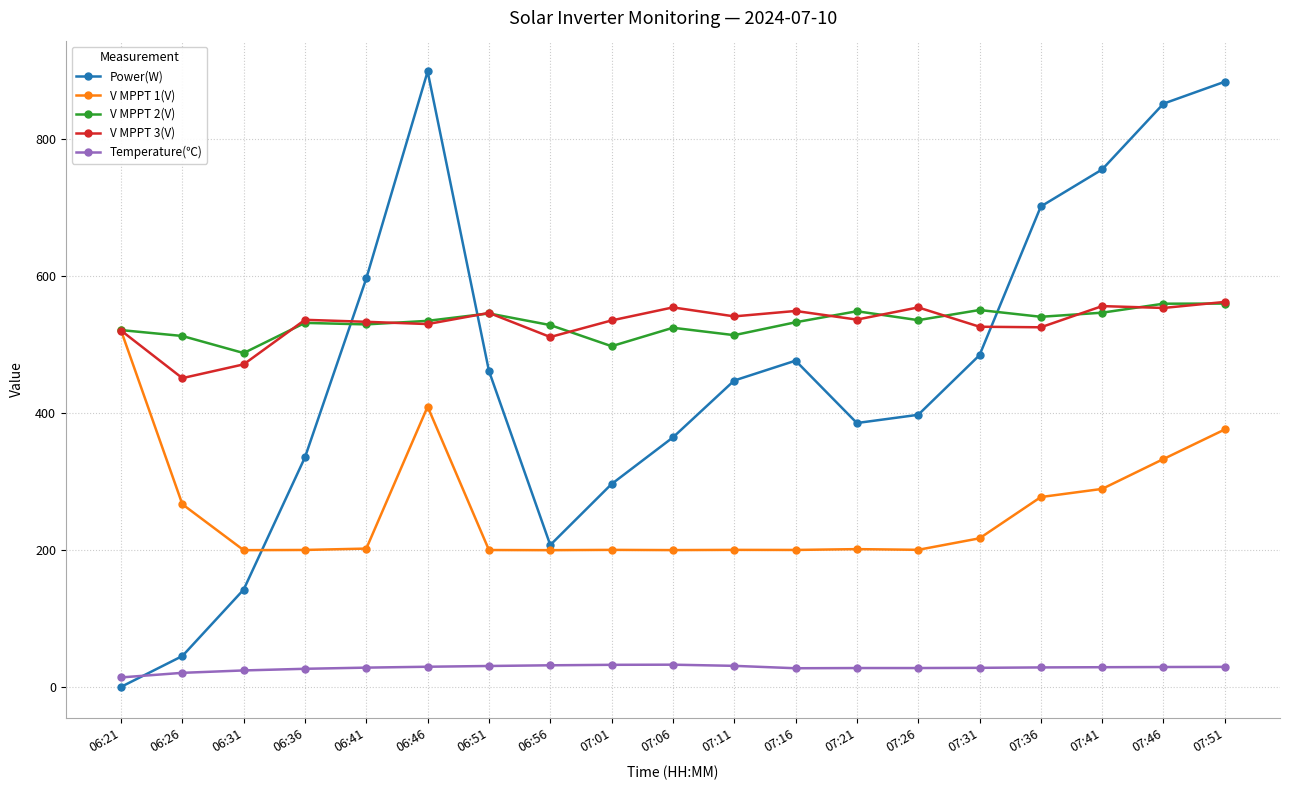

True or false: Power(W) and V MPPT 2(V) intersect in this chart.

True